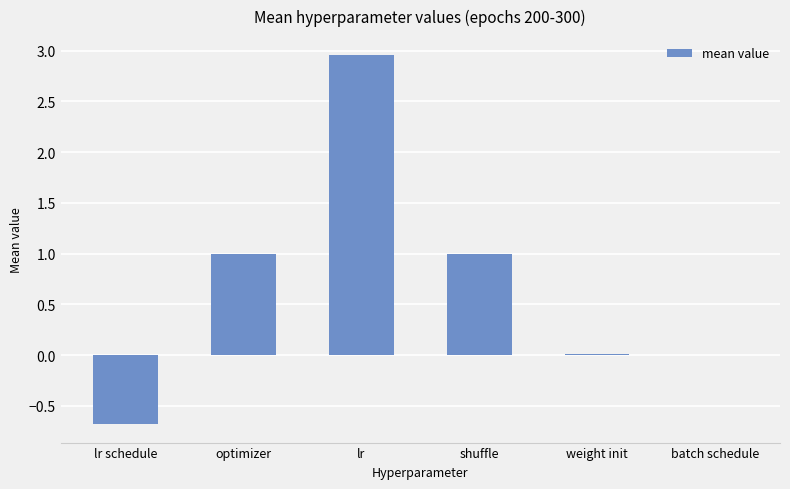

The chart shows a value of 3.9 at lr. True or false?

False